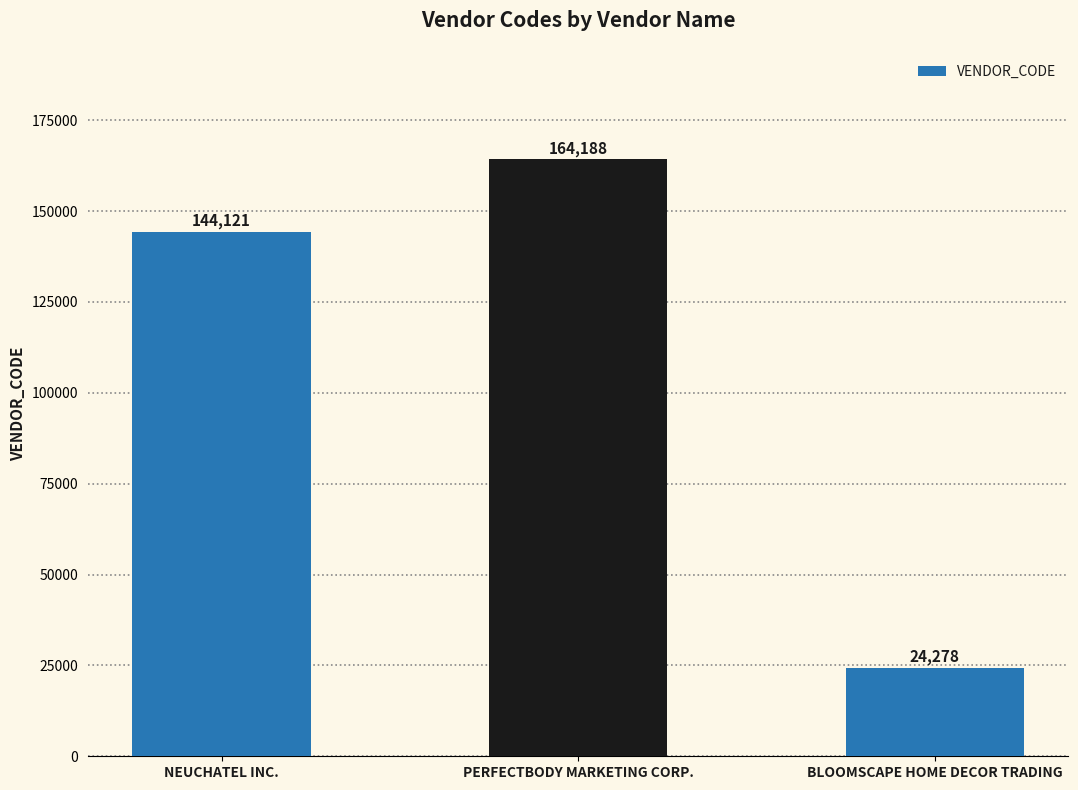

What is the change in value from NEUCHATEL INC. to PERFECTBODY MARKETING CORP.?

+20067